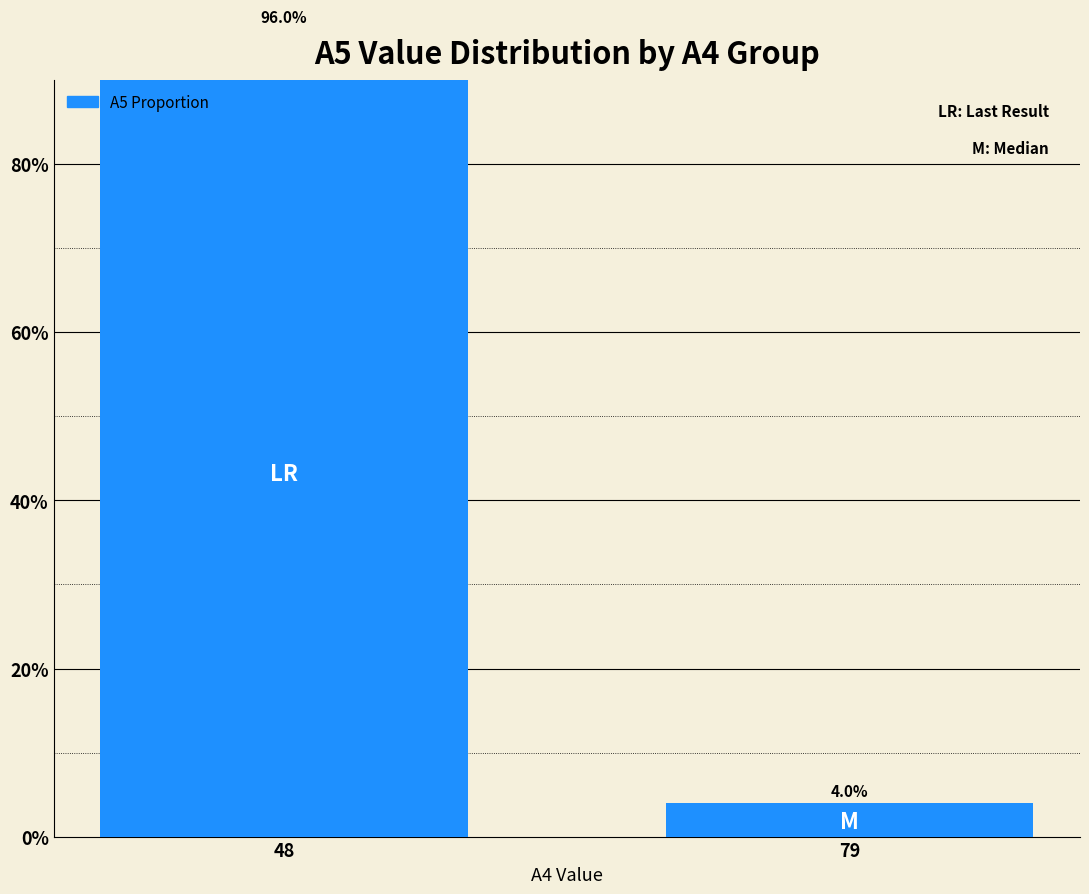

What is the value of the 1st bar from the left?

96.0